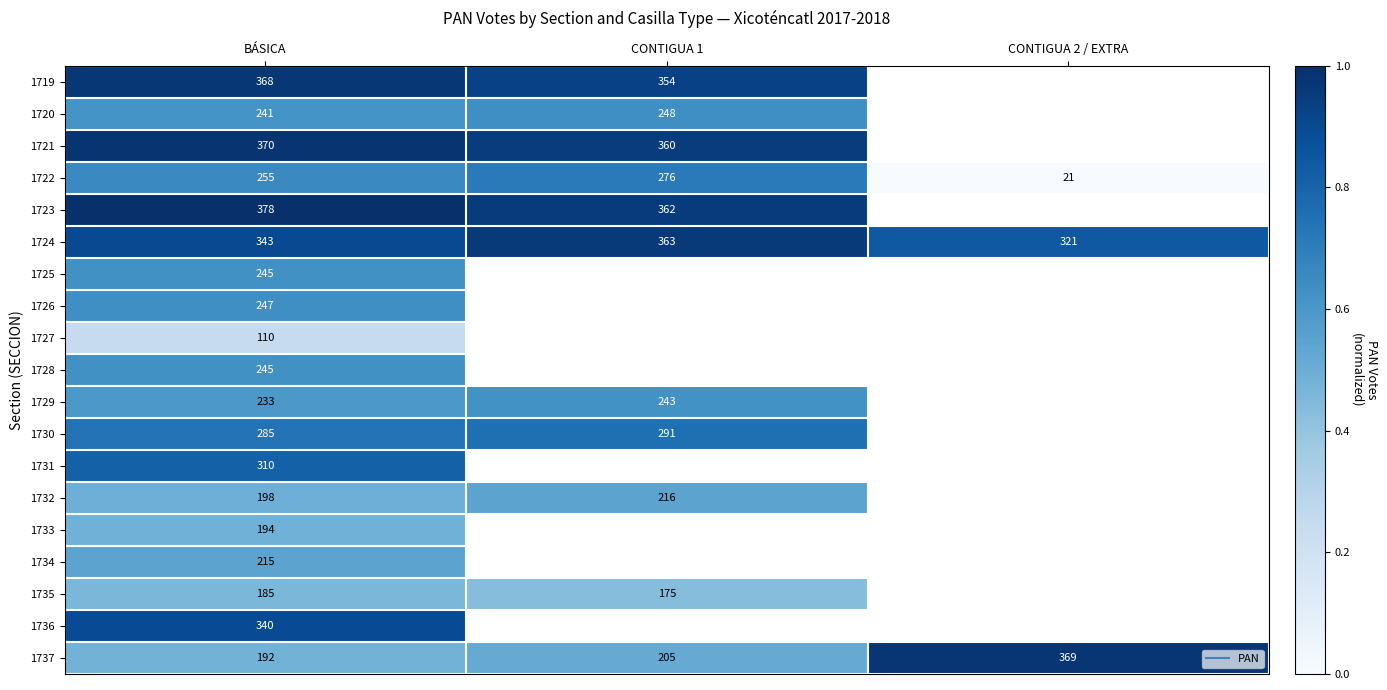

How many series are shown in this chart?

19